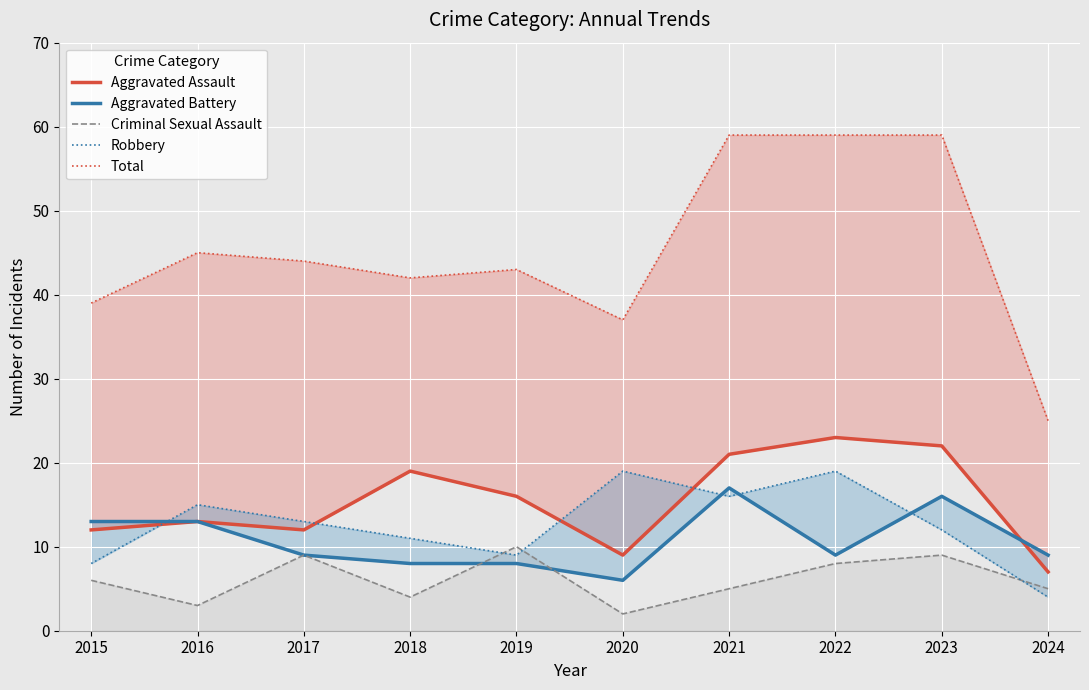

Where is Total nearest to the value 42?

2018